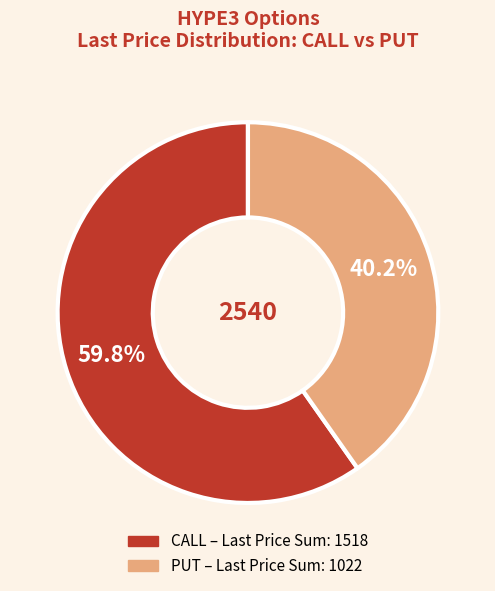

Is there any slice that represents more than half of the pie?

Yes